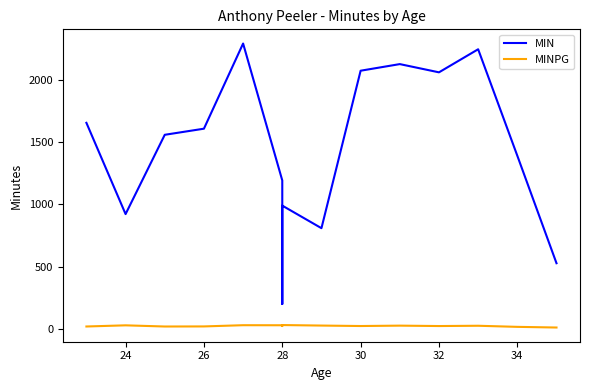

True or false: MIN has more than 1 points higher than both neighbors.

True